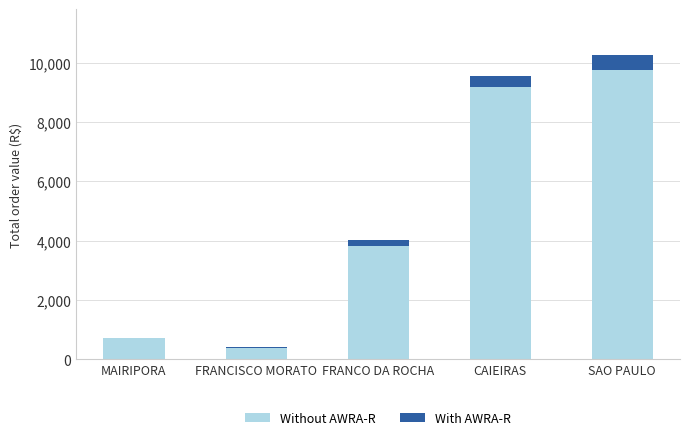

Count the number of data series in this chart.

2